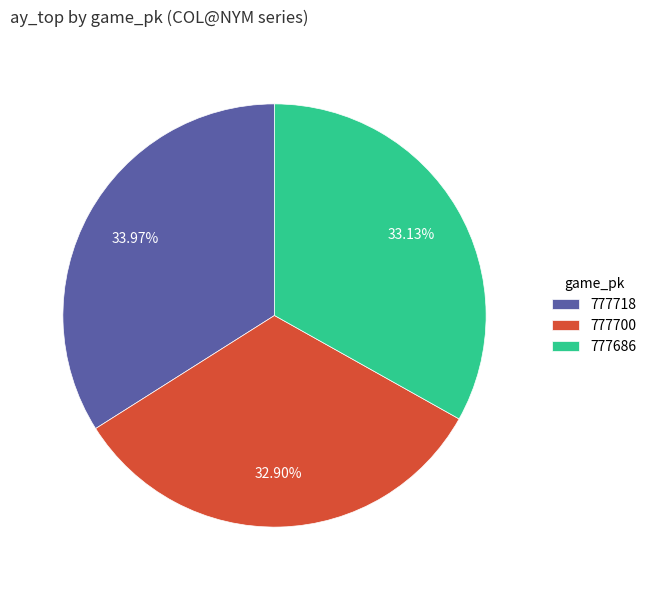

The 777700 slice represents 18% of the pie. True or false?

False